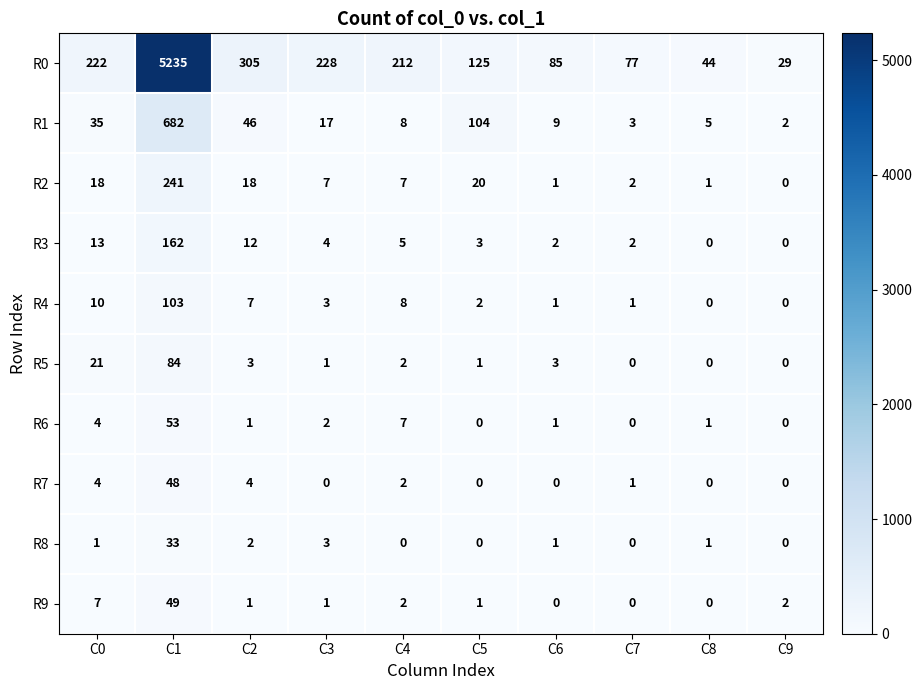

Which series has the largest total across all categories?

R0